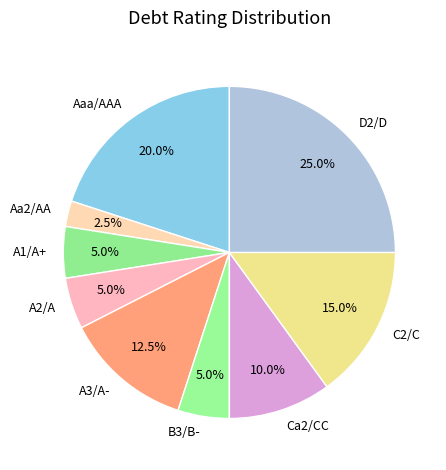

Is there any slice that represents more than half of the pie?

No